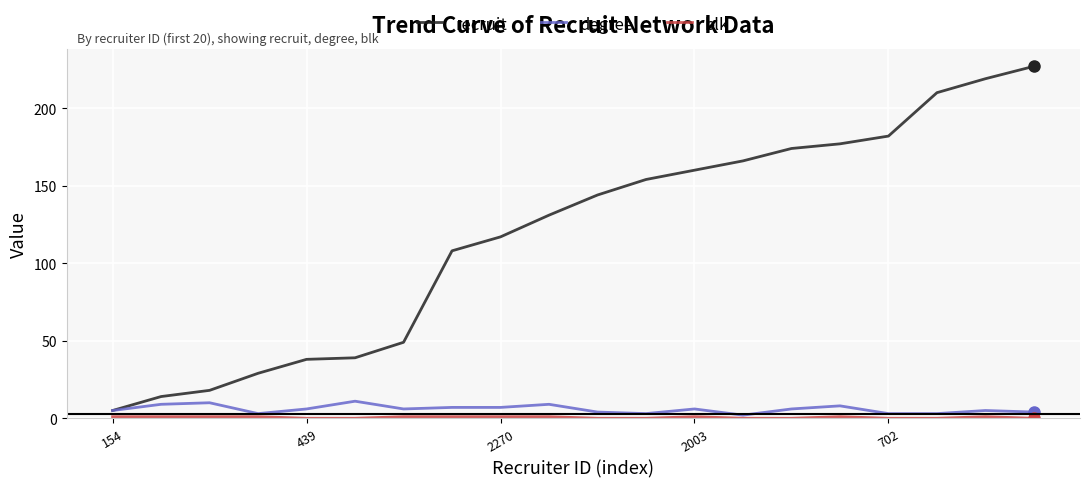

Which series has the largest total across all categories?

recruit